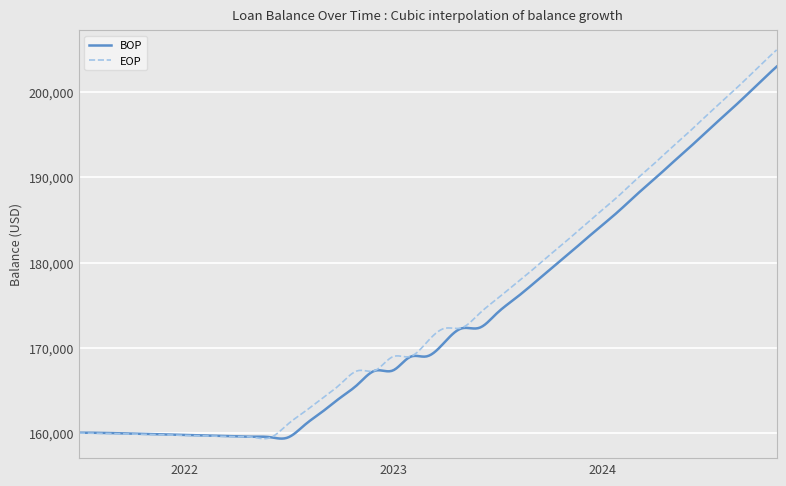

Which series has the widest spread of values?

EOP